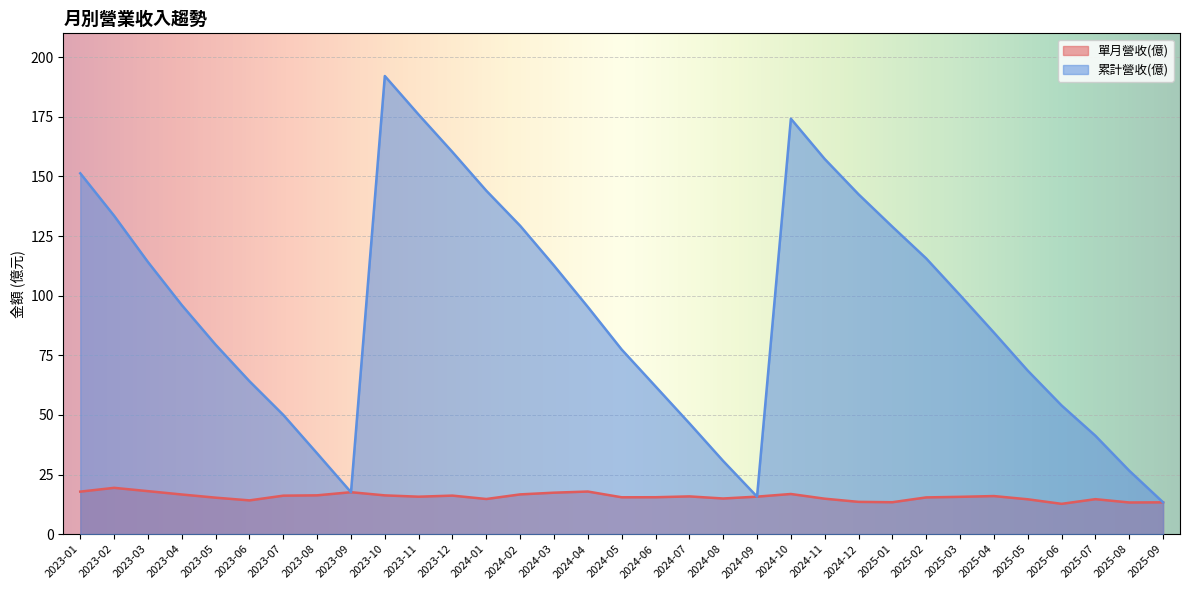

What position from the left is 2024-06?

18